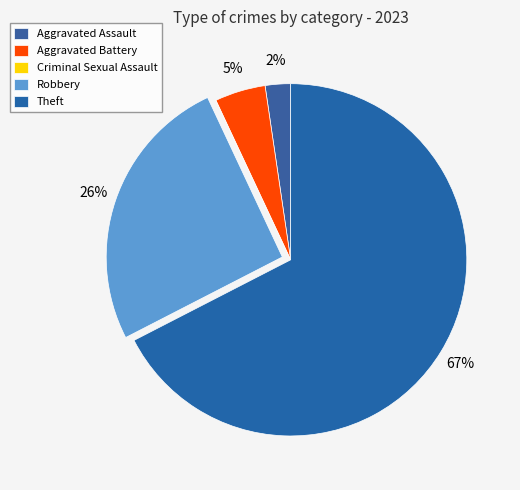

Rank the categories by value from lowest to highest.

Criminal Sexual Assault, Aggravated Assault, Aggravated Battery, Robbery, Theft